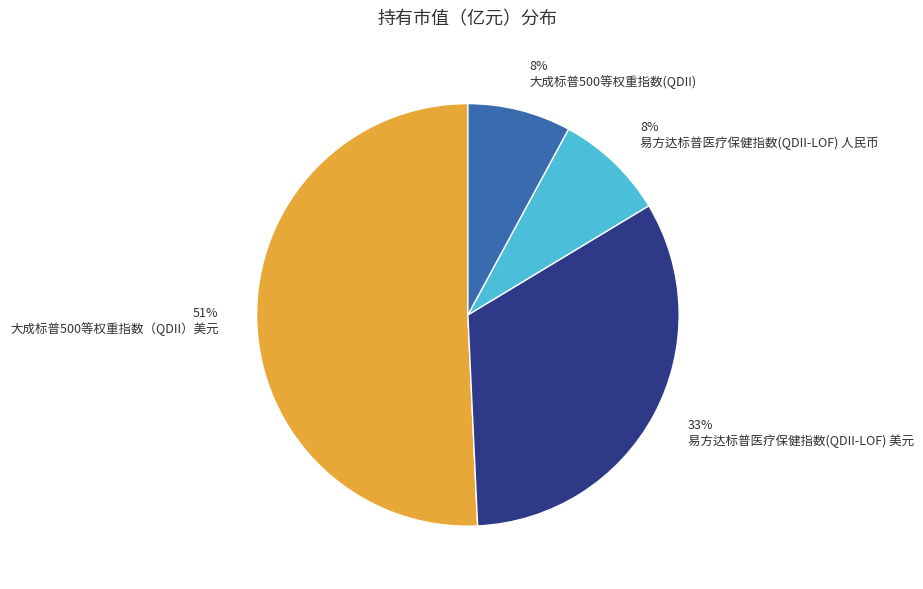

What is the largest slice in the pie chart?

大成标普500等权重指数（QDII）美元